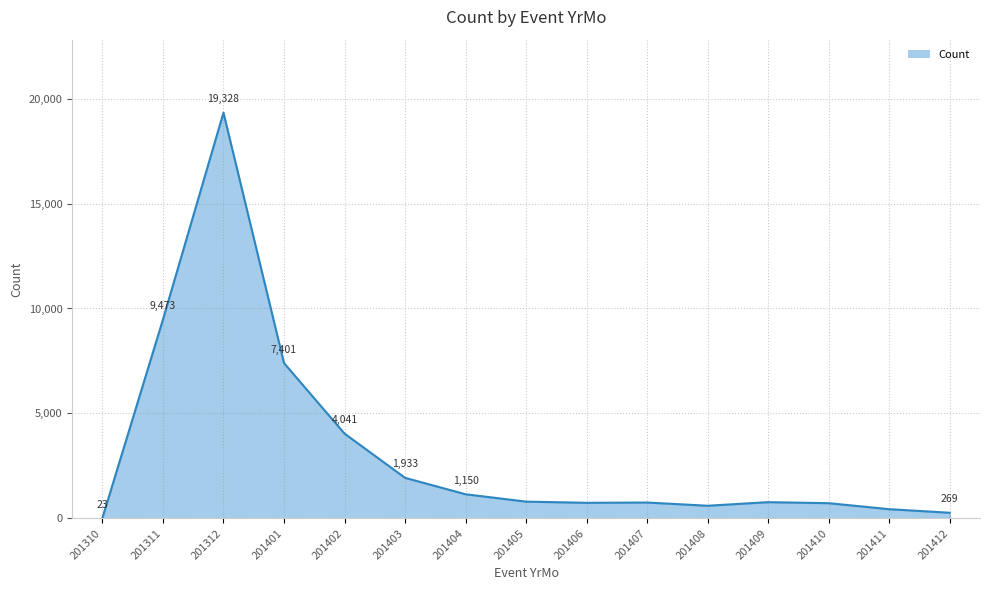

What is the difference between the values at 201406 and 201410?

18